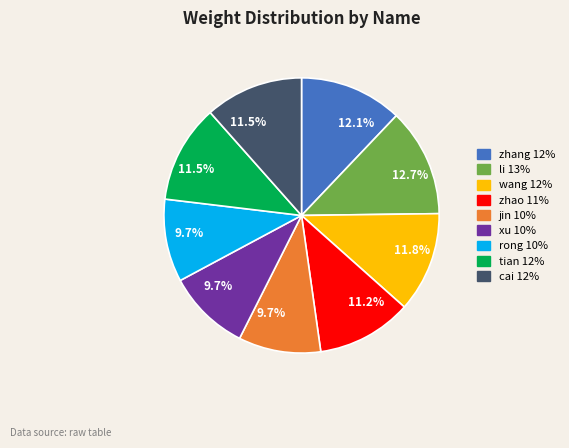

Does any single category account for the majority?

No